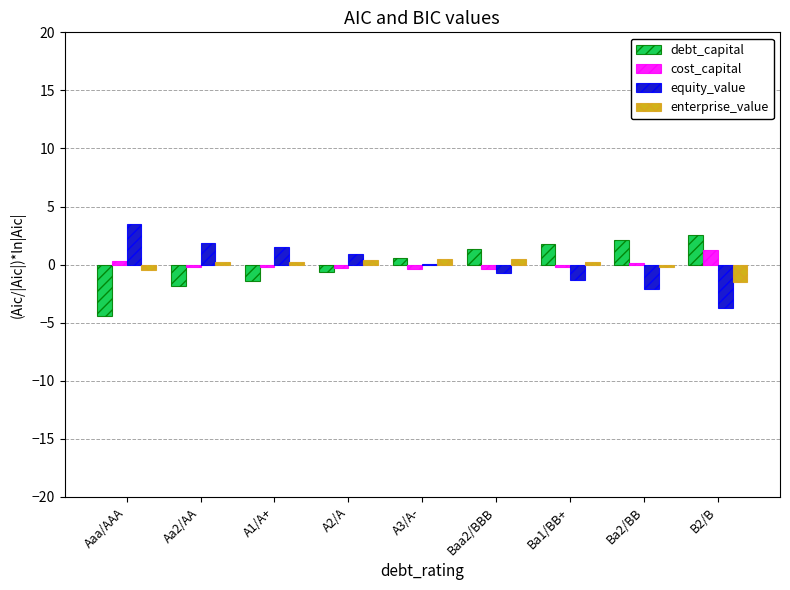

True or false: debt_capital has a value of -1.4 at A1/A+.

True